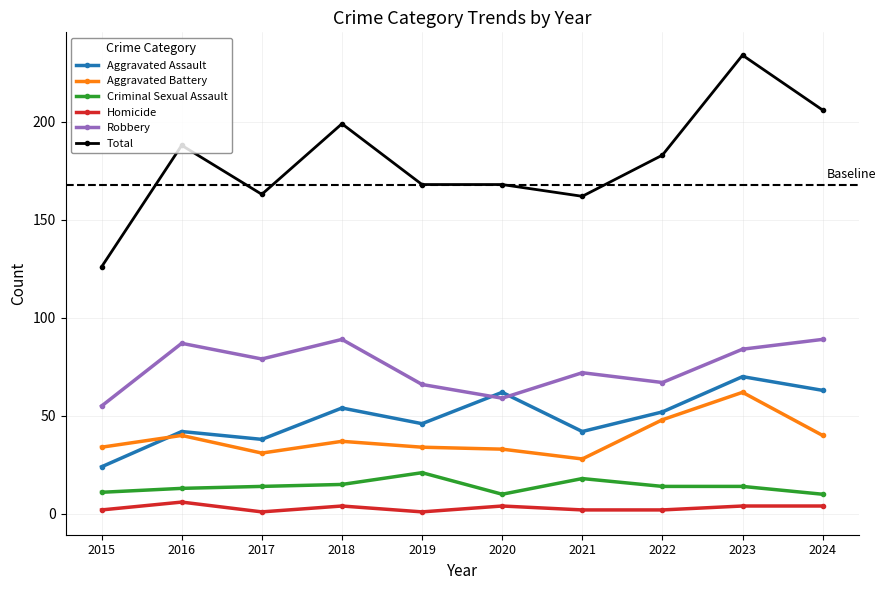

What is the difference between the highest and lowest values at 2024?

202